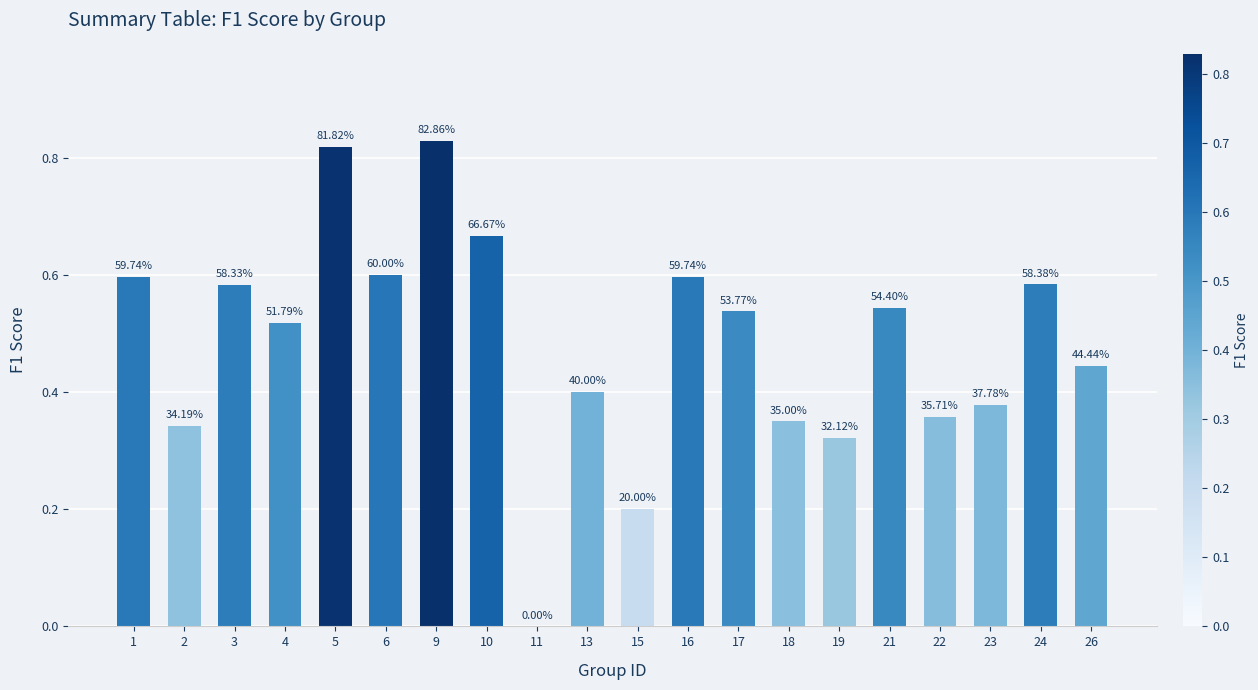

Are the bars horizontal?

No